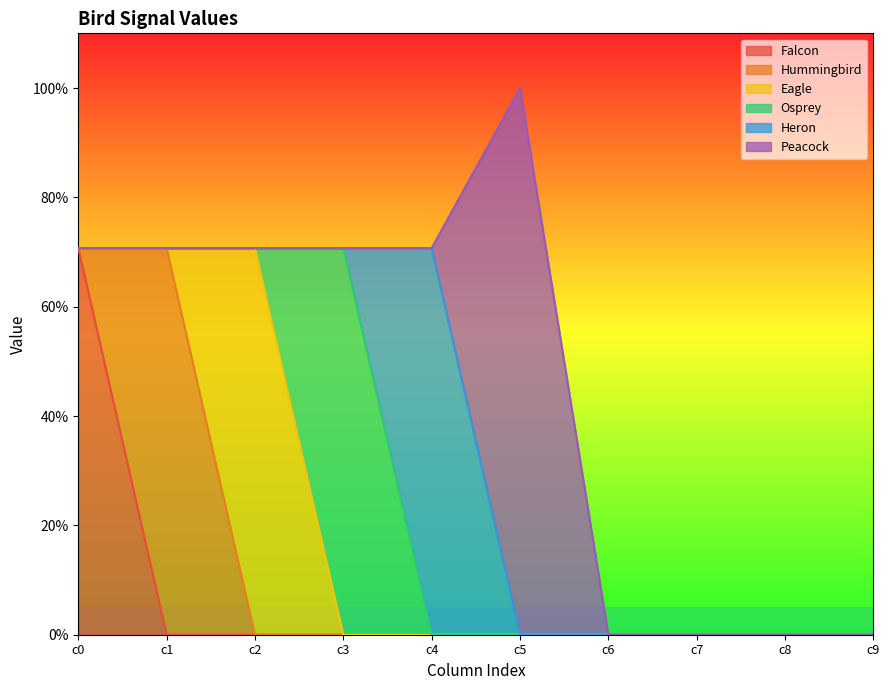

Is it true that Hummingbird equals 0.0 at c2?

True